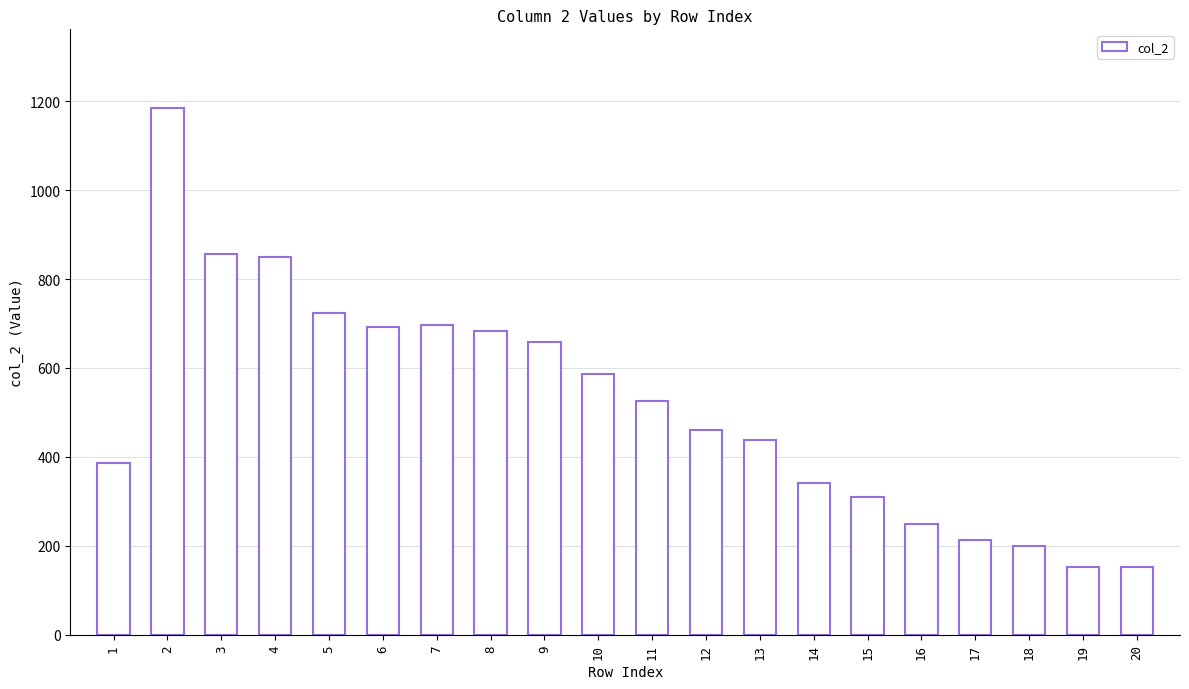

What is the change in value from 10 to 15?

-276